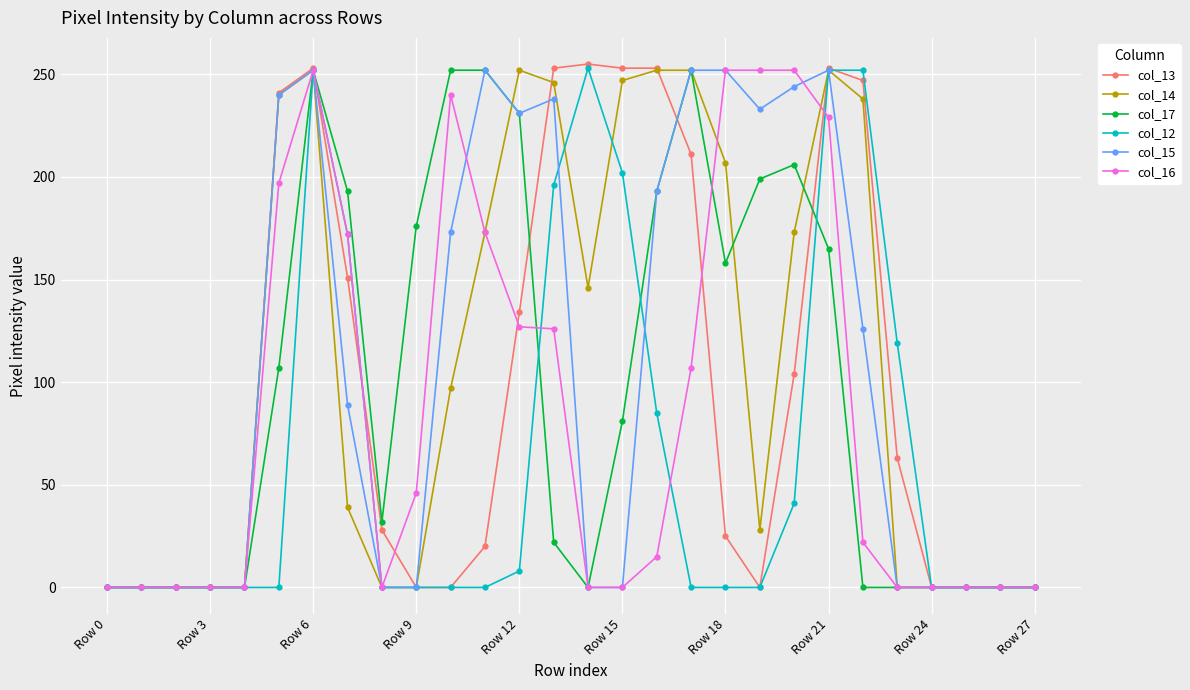

True or false: col_17 has more than 1 points higher than both neighbors.

True